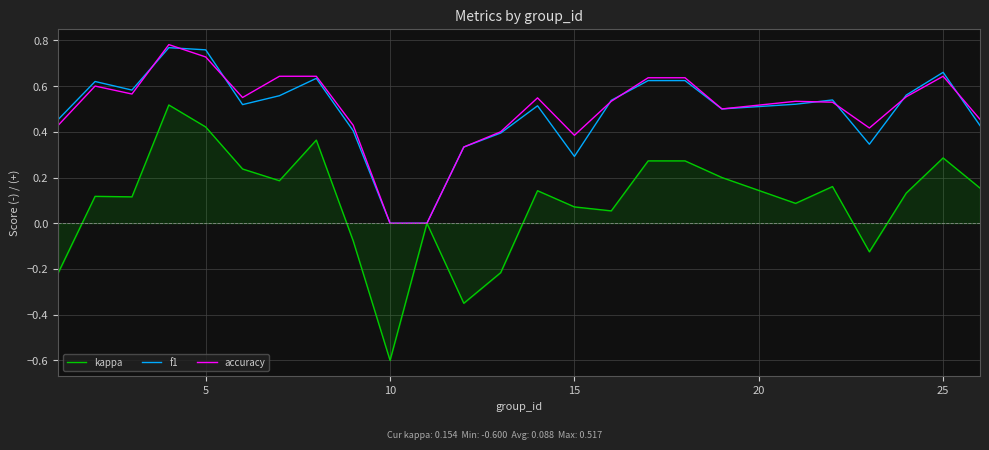

What is the smallest value displayed?

-0.6